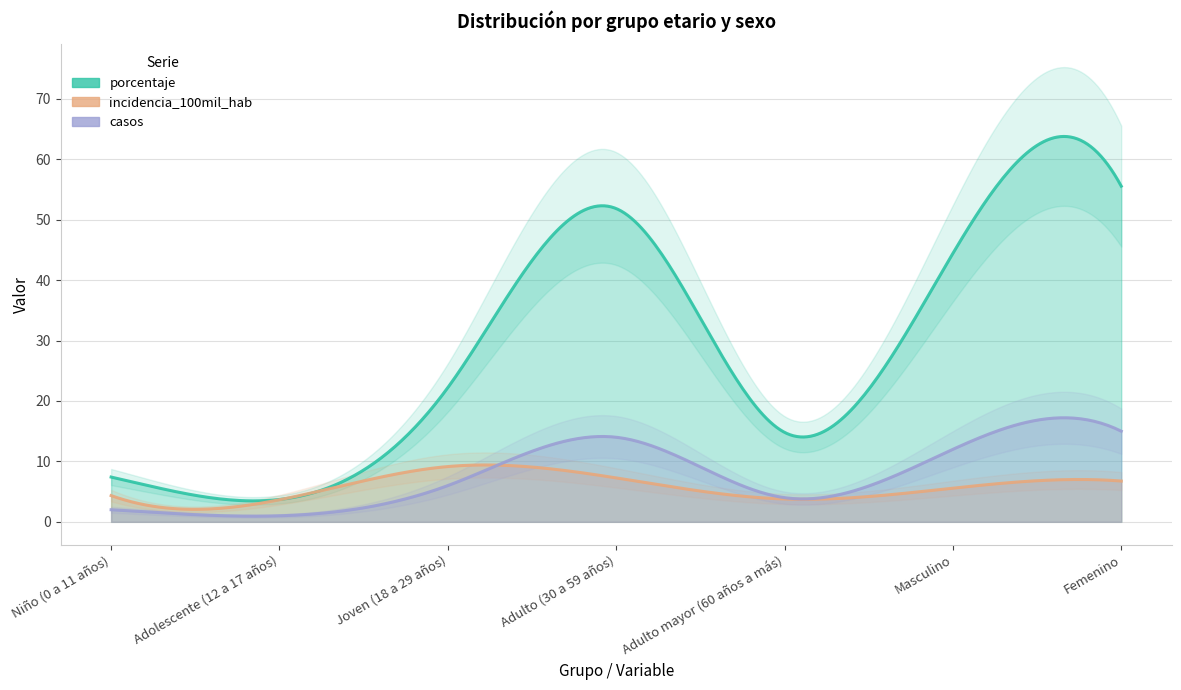

What position from the left is Adolescente (12 a 17 años)?

2